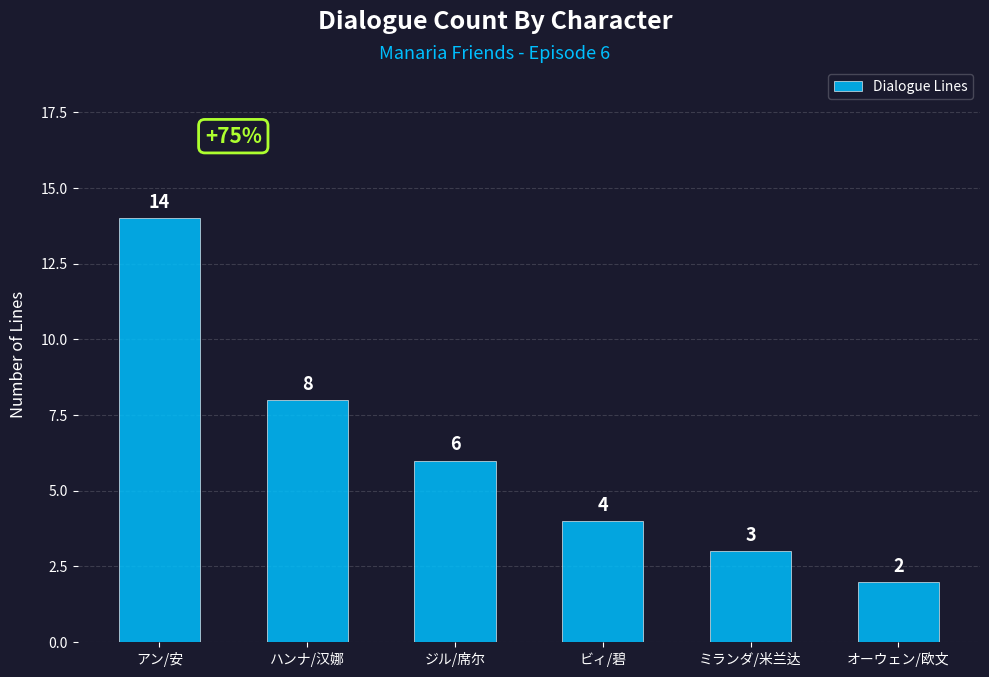

True or false: the data shows 3 at ミランダ/米兰达.

True